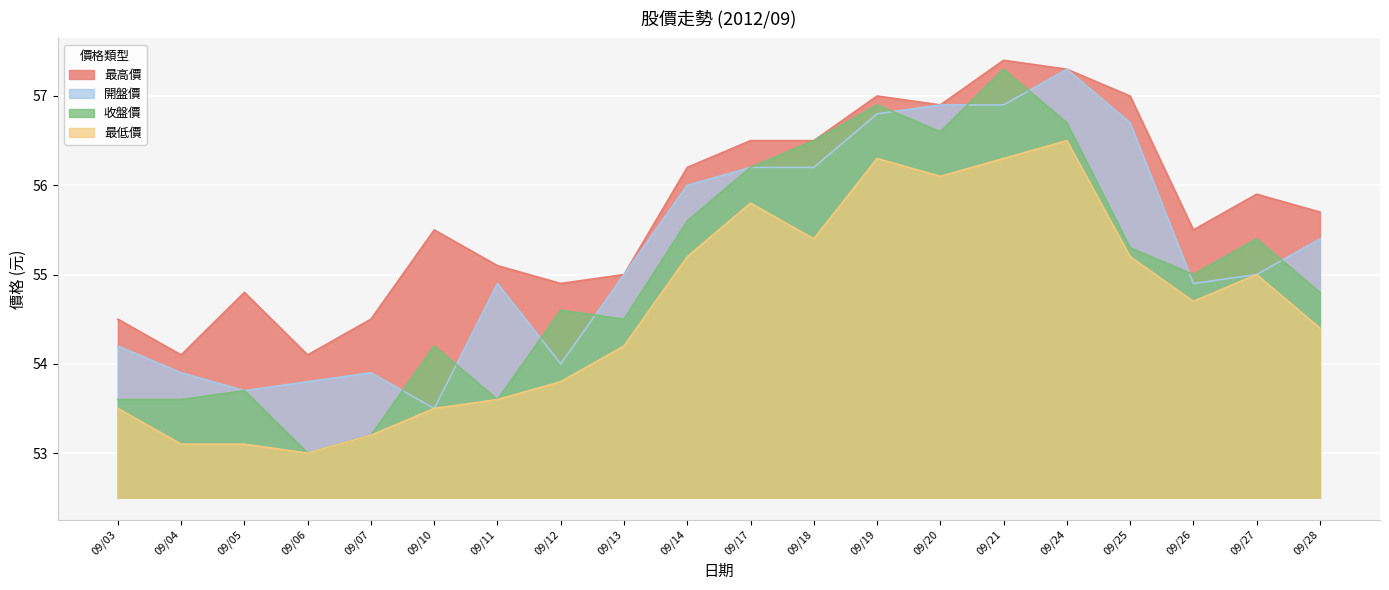

What is the average value of the 最高價 series?

55.7